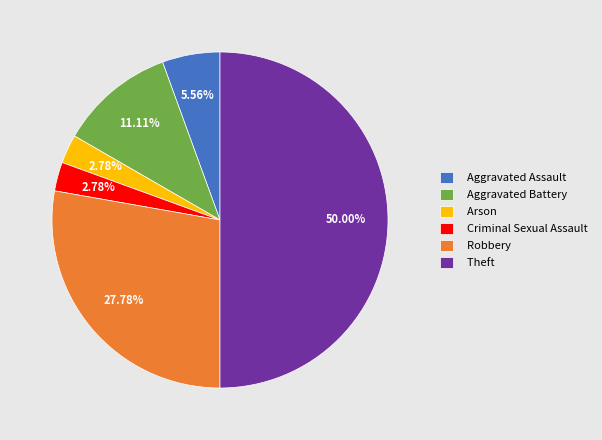

To the nearest percent, what portion does Aggravated Assault represent?

6%